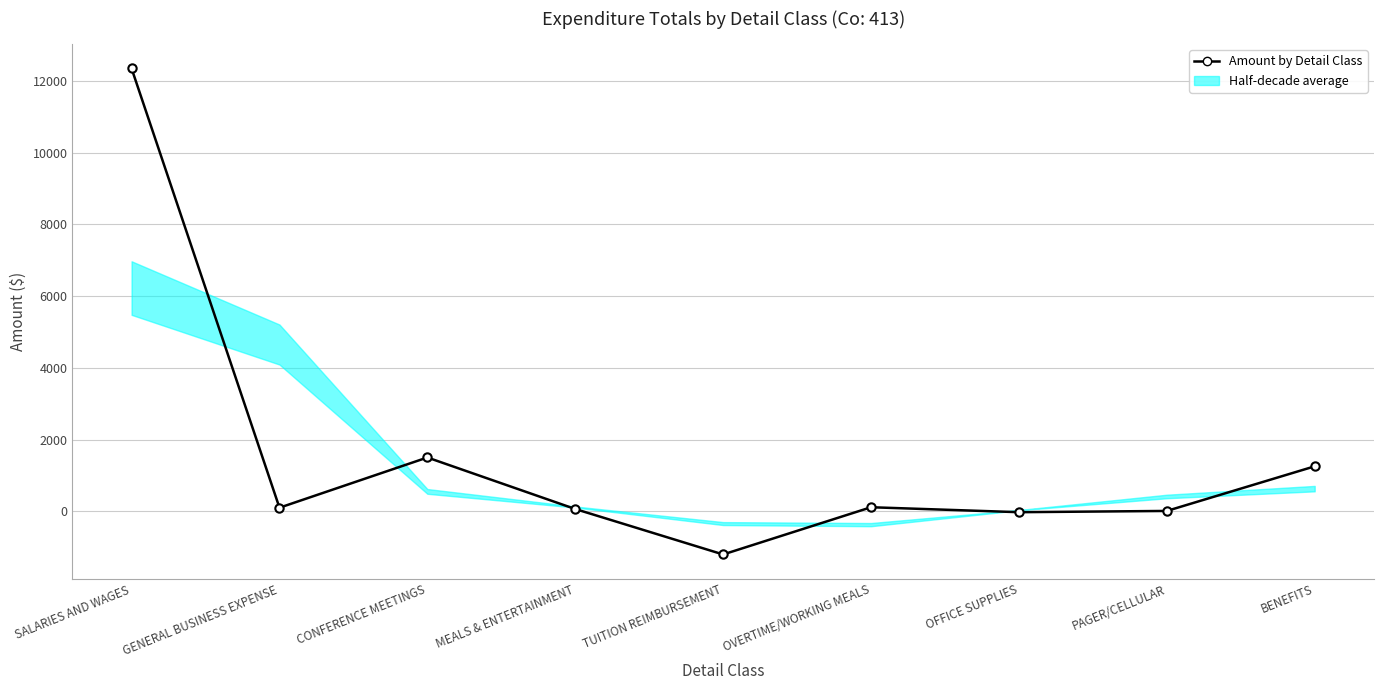

What is the ratio of the value at OVERTIME/WORKING MEALS to the value at PAGER/CELLULAR?

11.4